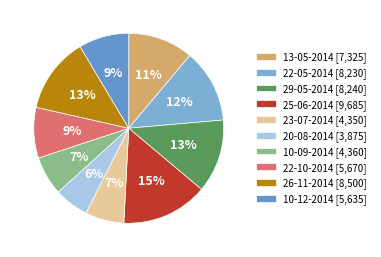

To the nearest percent, what is the average slice percentage?

10%